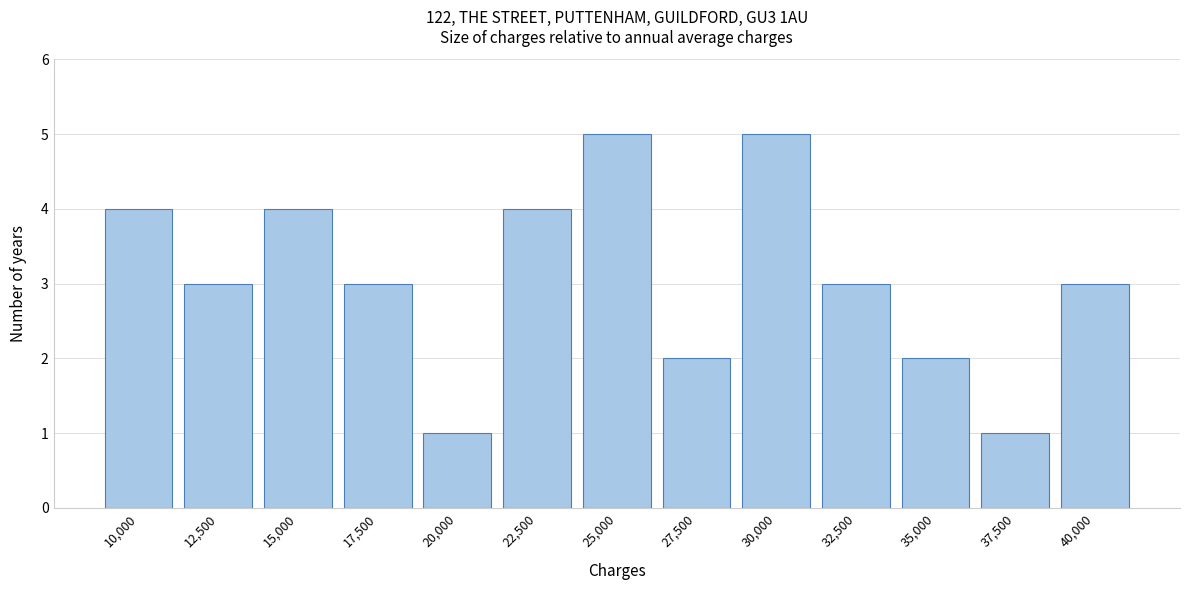

Reading right to left, what are all the values shown in this chart?

40,000=3	37,500=1	35,000=2	32,500=3	30,000=5	27,500=2	25,000=5	22,500=4	20,000=1	17,500=3	15,000=4	12,500=3	10,000=4